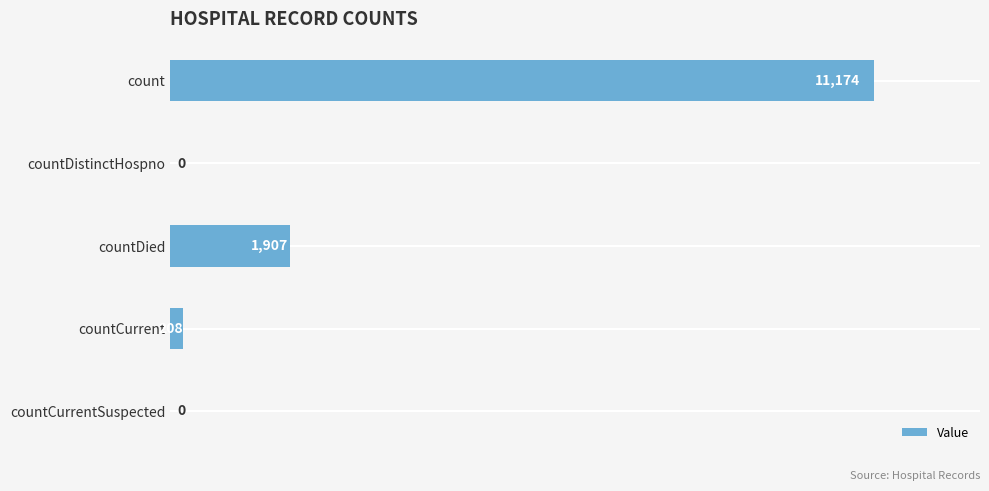

Reading top to bottom, extract all data points from this chart.

count=11174	countDistinctHospno=0	countDied=1907	countCurrent=208	countCurrentSuspected=0